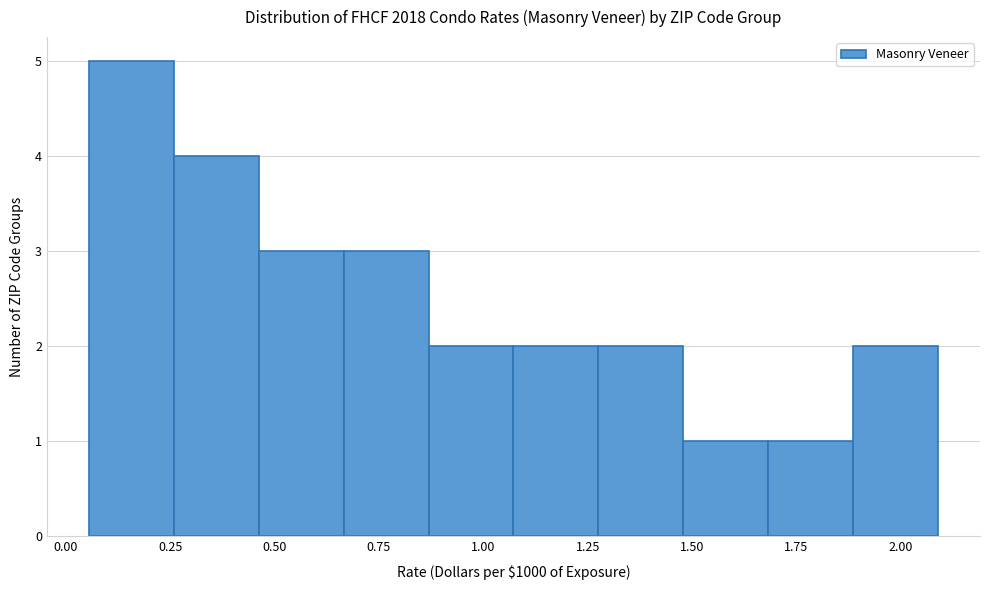

What is the height of the bar covering 1.05 to 1.30 on the x-axis? Neither the bar edges nor the heights are printed on the chart, so give them approximately, as read against the axes.

2